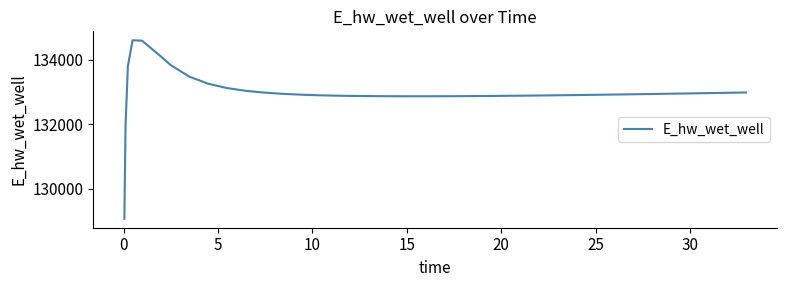

What is the minimum value shown in the chart?

129061.9